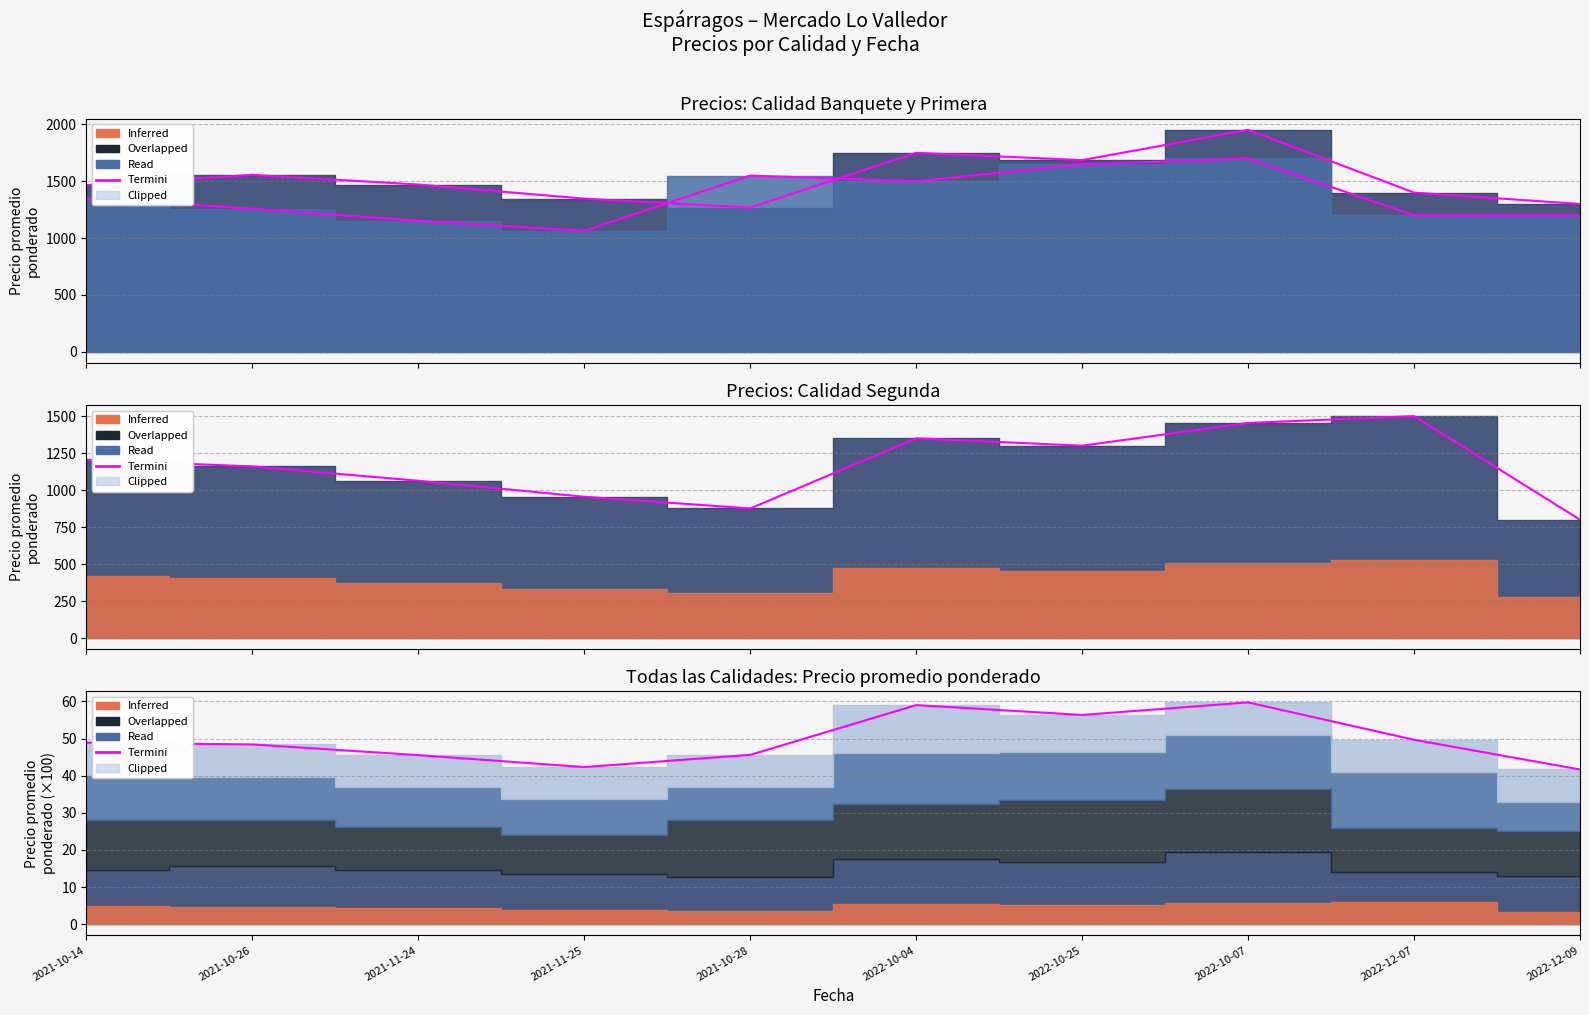

What is the difference between the highest and lowest values at 2021-10-28?

1222.4